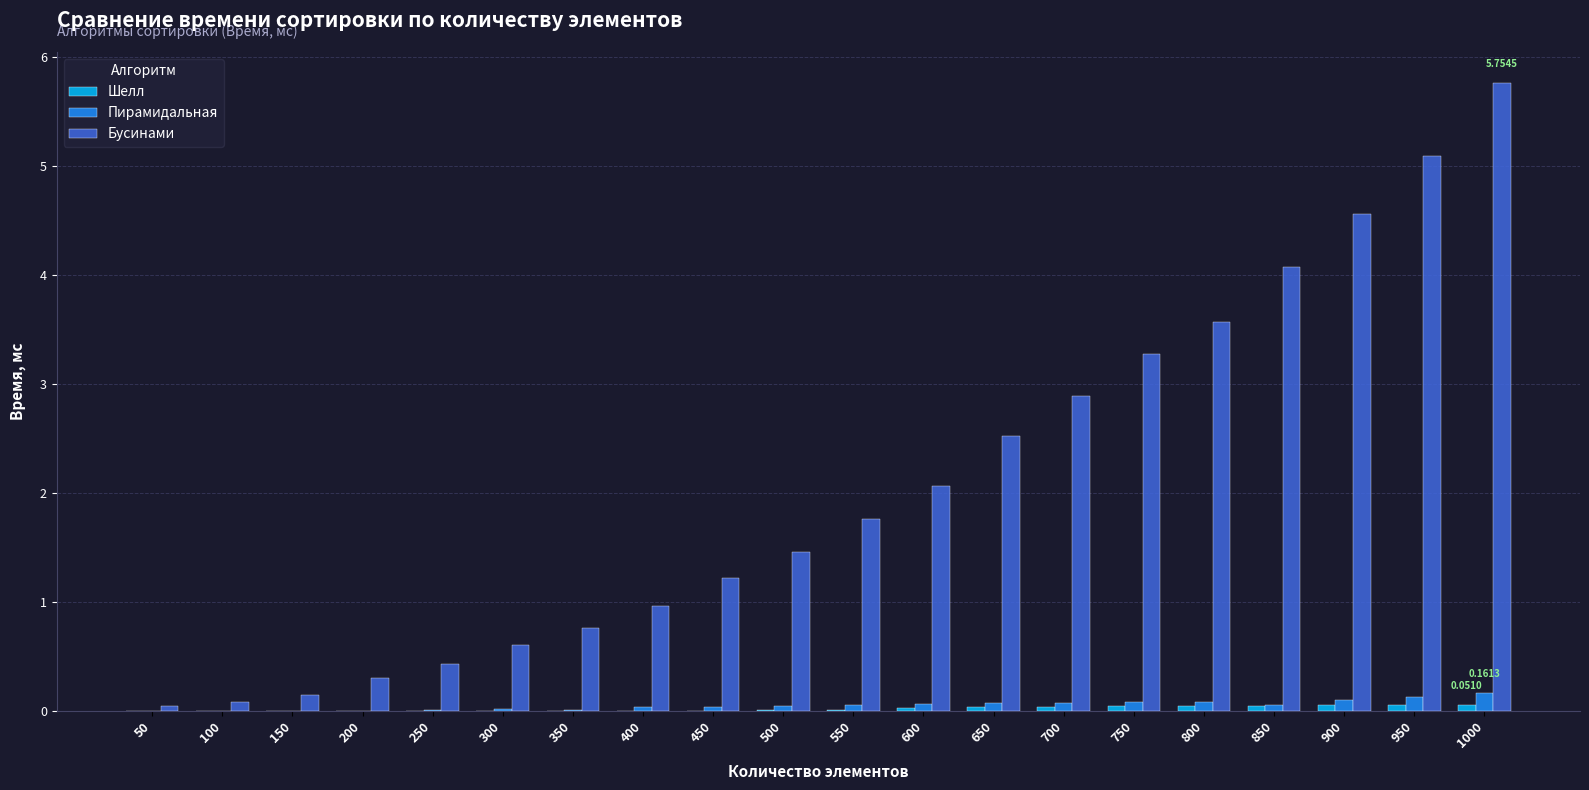

At which category is the sum across all series the highest?

1000